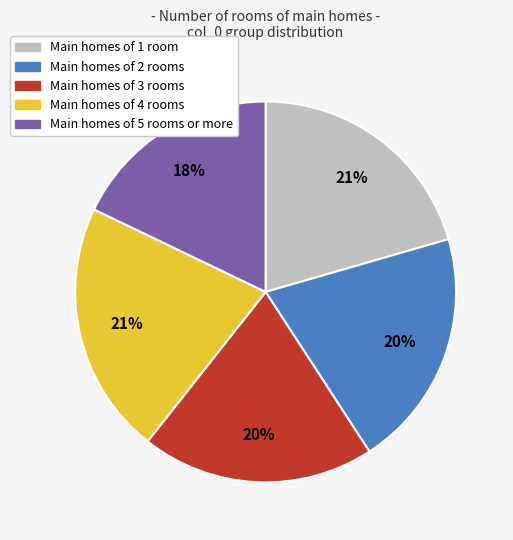

To the nearest percent, what is the average slice percentage?

20%